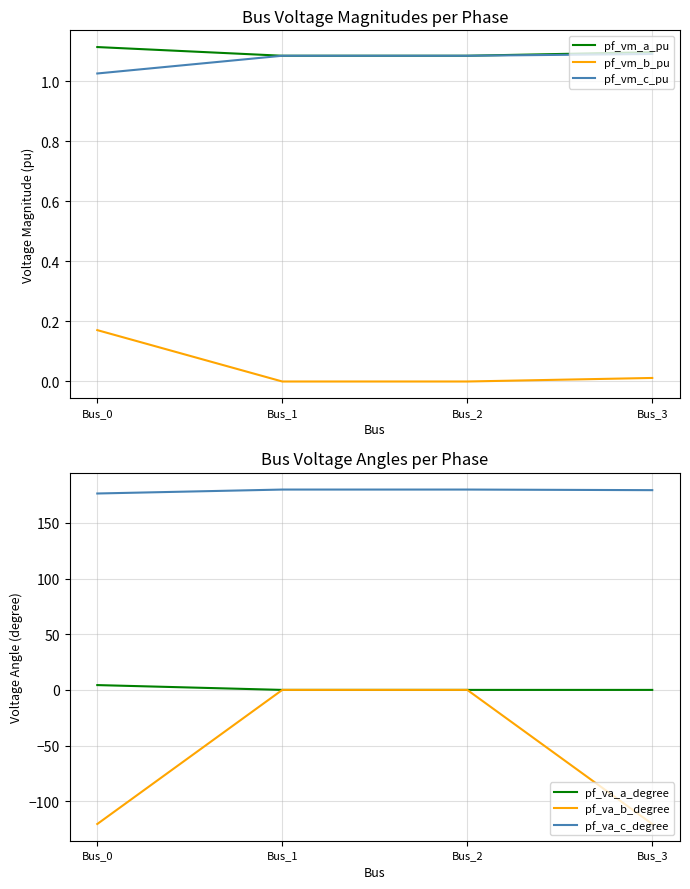

What value does the pf_vm_a_pu series have at Bus_2?

1.1